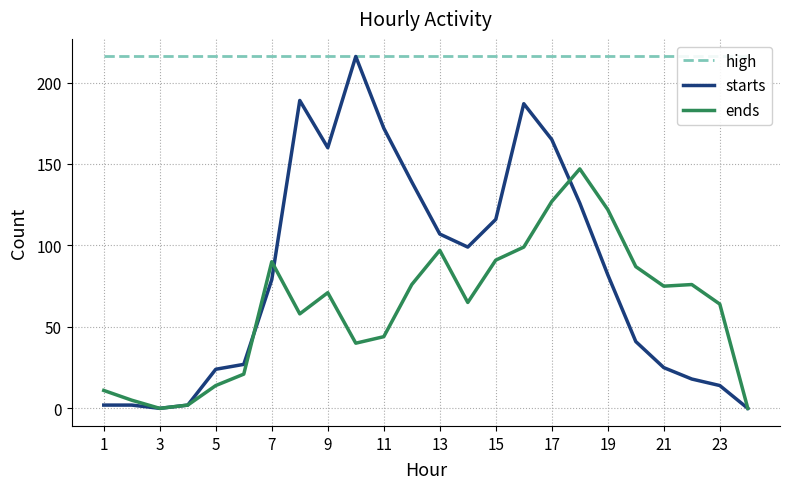

What is the average value of the starts series?

83